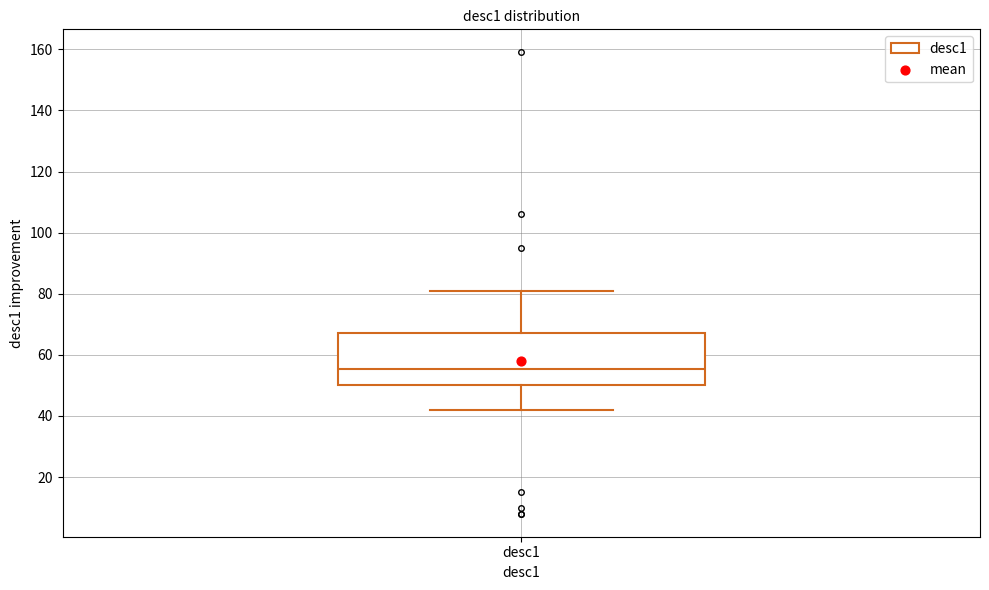

Read this box plot against the y-axis: the position of the median line, the range covered by the box, and the ends of both whiskers. The values are not printed on the chart, so give them approximately, as read against the axis.

median 56, box 50 to 68, whiskers 42 to 82